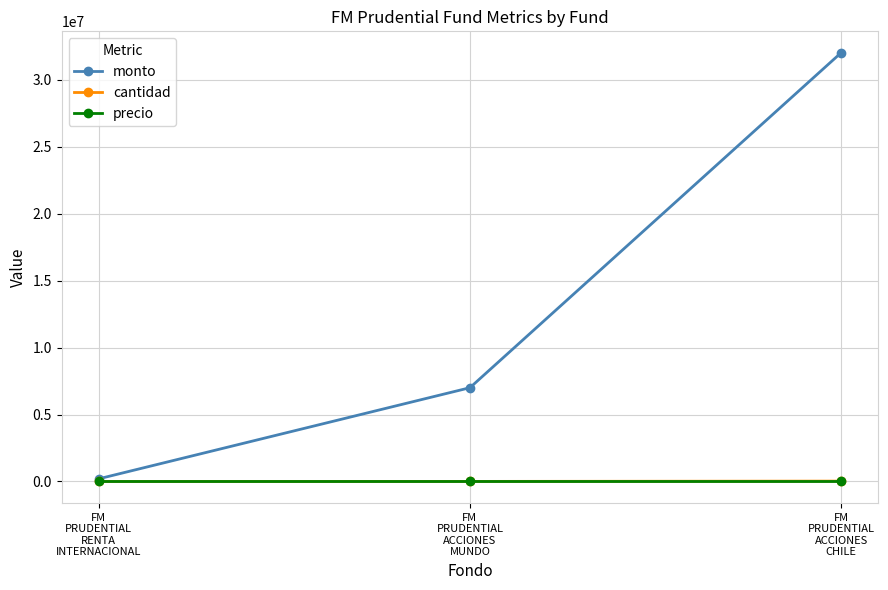

What is the greatest value displayed?

32004602.0